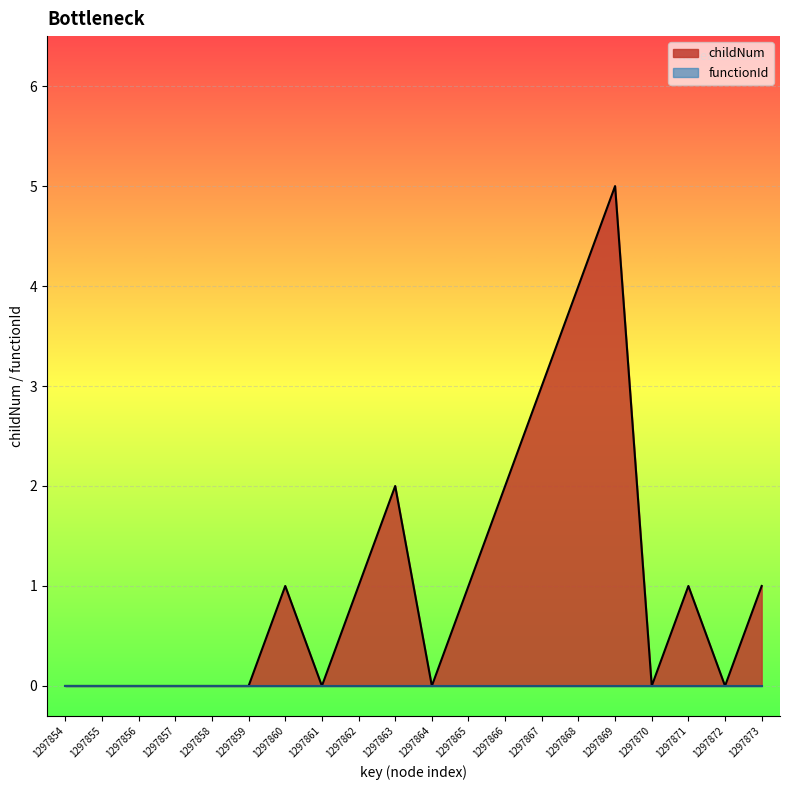

How many lines are shown in the chart?

2